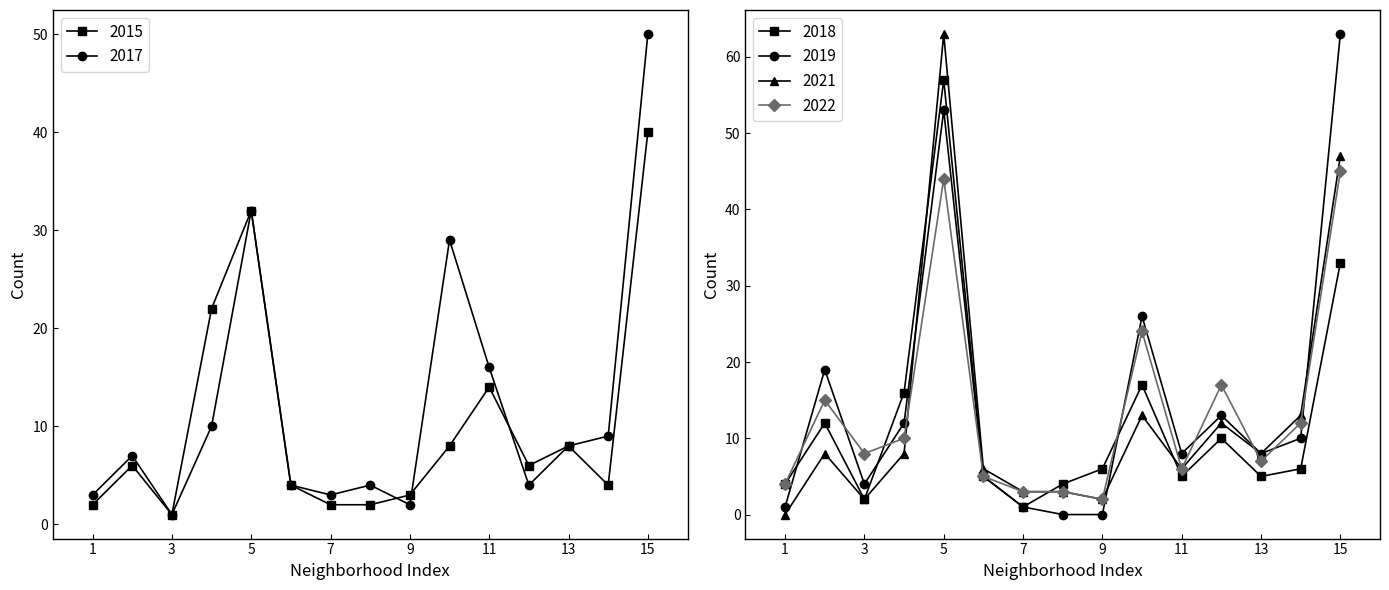

Reading left to right, transcribe all the data shown in this chart.

2015: 2	6	1	22	32	4	2	2	3	8	14	6	8	4	40
2017: 3	7	1	10	32	4	3	4	2	29	16	4	8	9	50
2018: 4	12	2	16	57	5	1	4	6	17	5	10	5	6	33
2019: 1	19	4	12	53	5	1	0	0	26	8	13	8	10	63
2021: 0	8	2	8	63	6	3	3	2	13	6	12	8	13	47
2022: 4	15	8	10	44	5	3	3	2	24	6	17	7	12	45